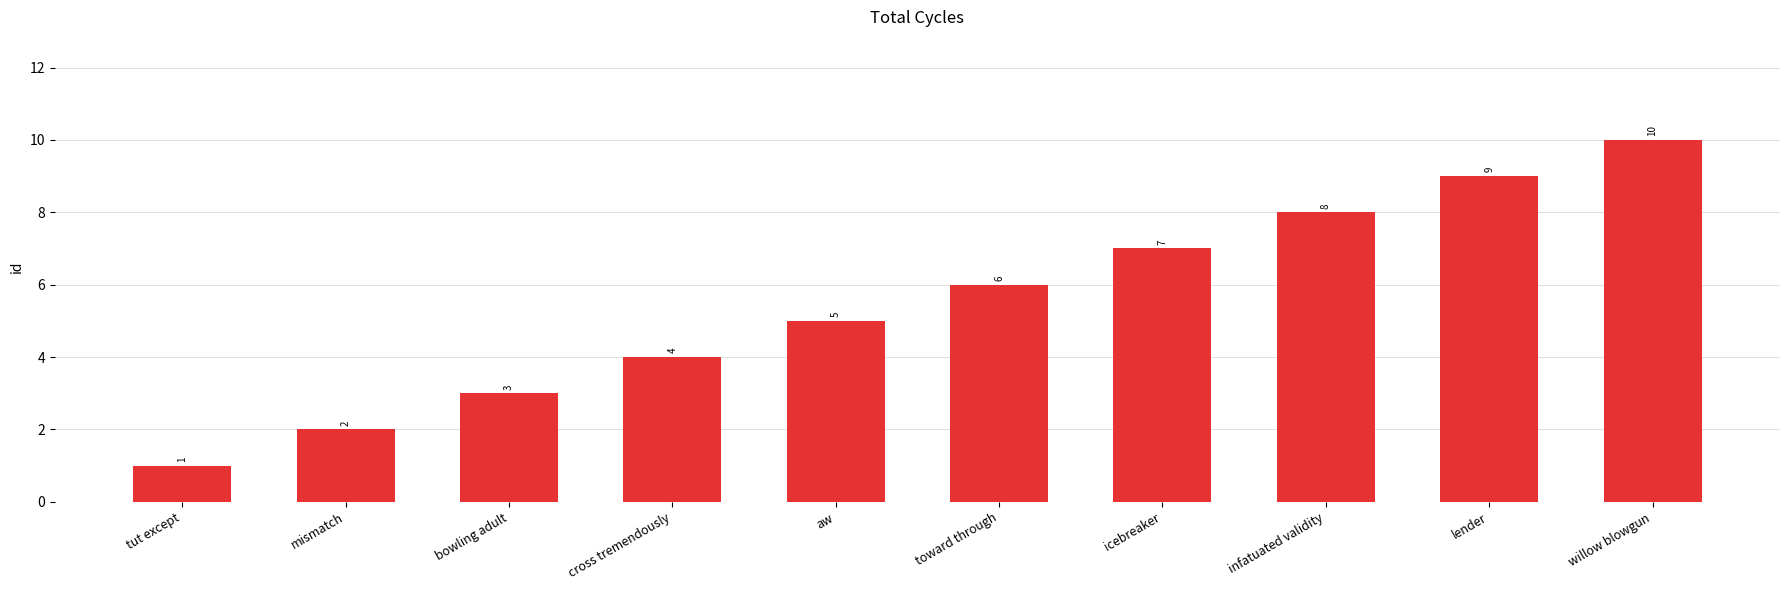

How many distinct data groups are displayed?

1